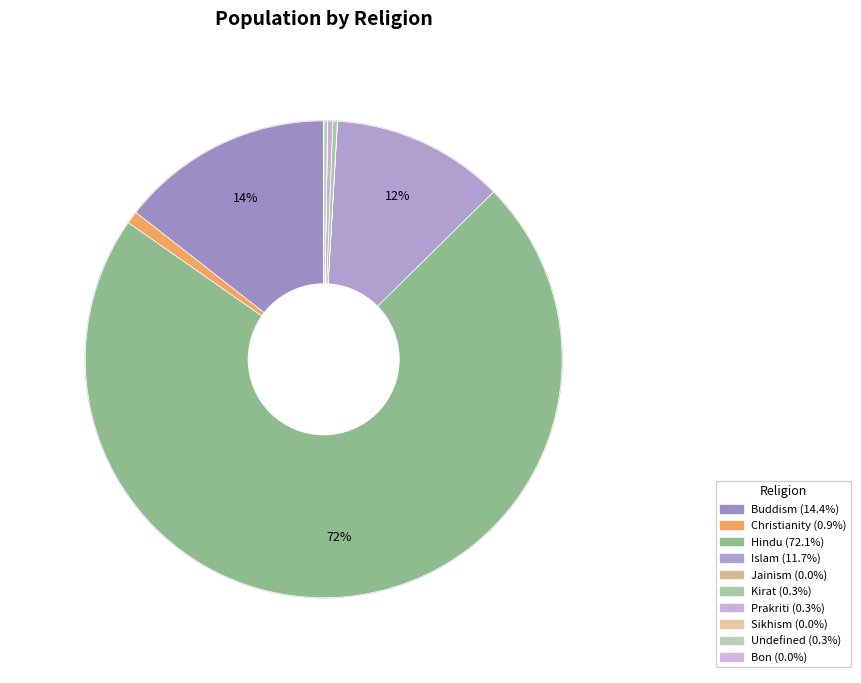

Between Christianity and Sikhism, which is larger?

Christianity